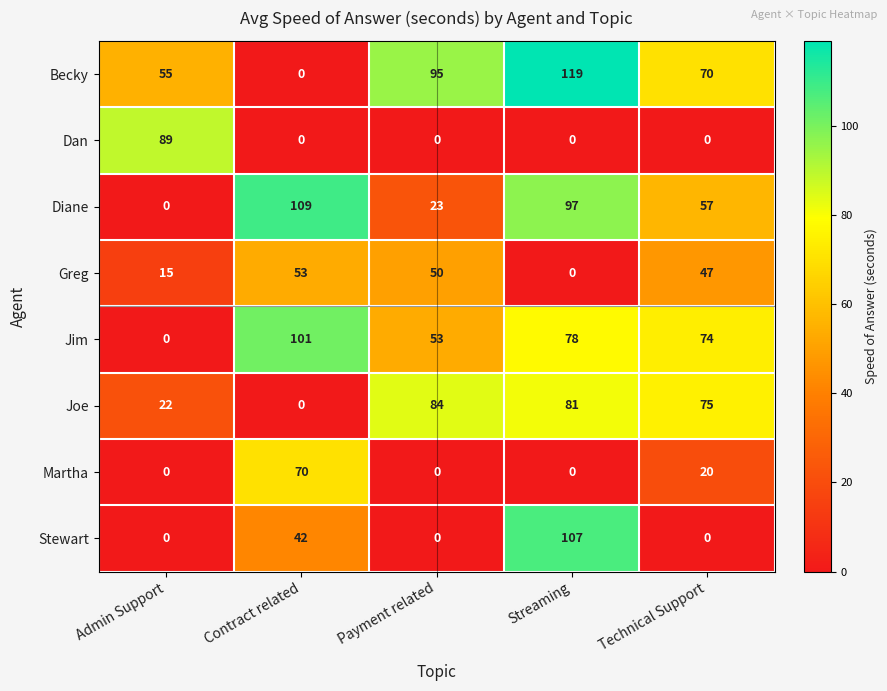

Which category has the highest value across all series?

Streaming